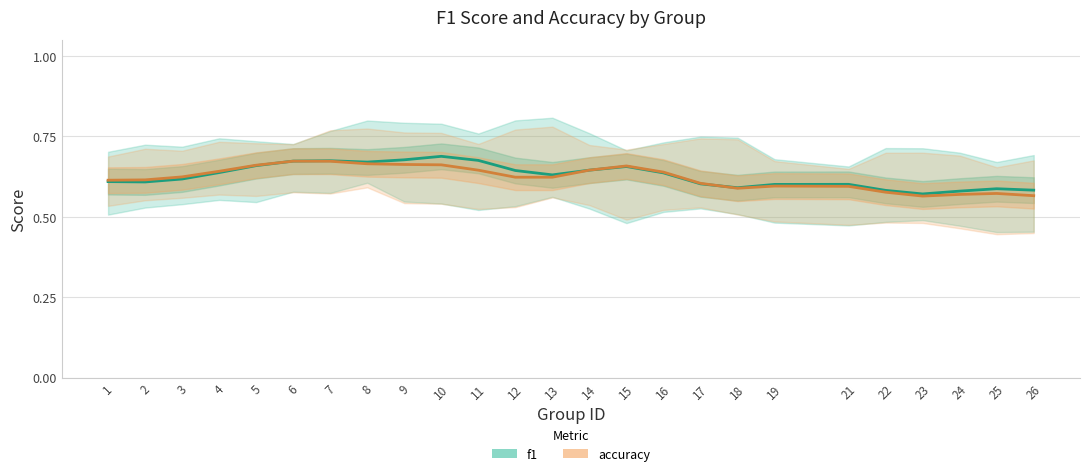

In f1, how many points are lower than both neighbors (excluding endpoints)?

5